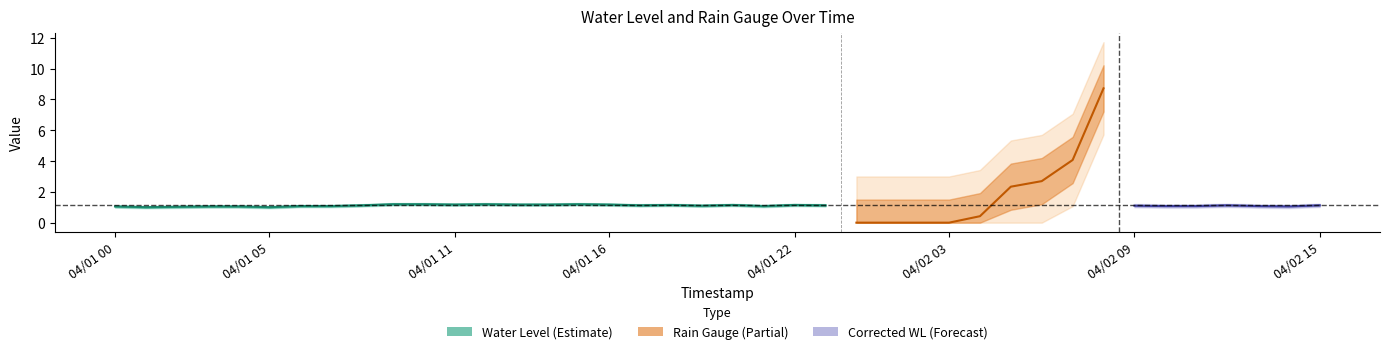

True or false: Water Level has more than 0 points higher than both neighbors.

True